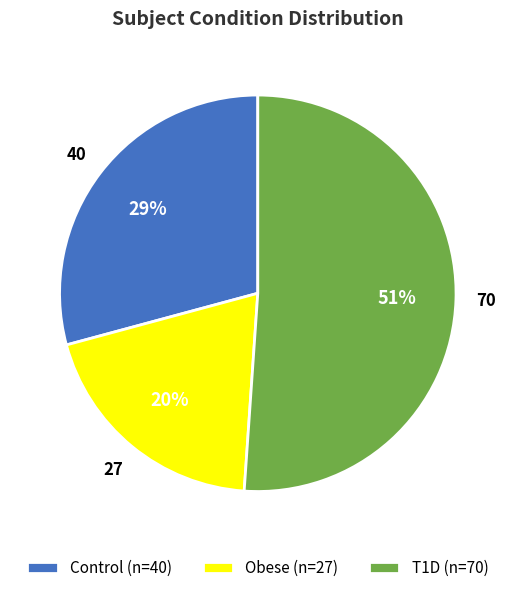

Rank the categories by value from lowest to highest.

Obese, Control, T1D